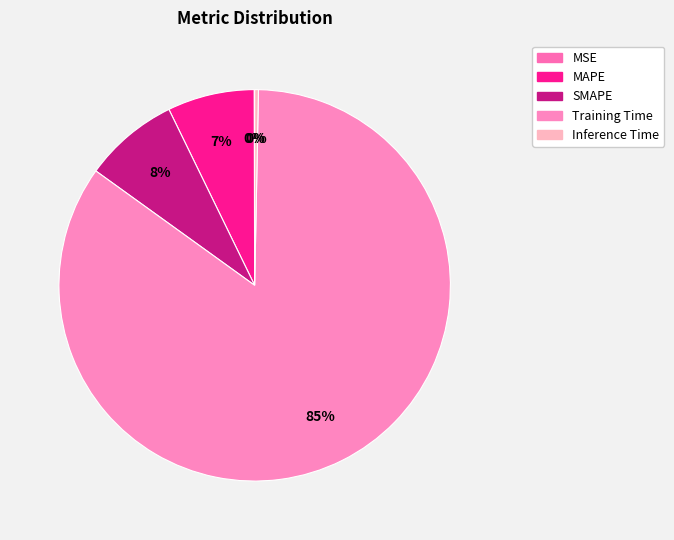

To the nearest percent, what portion does SMAPE represent?

8%